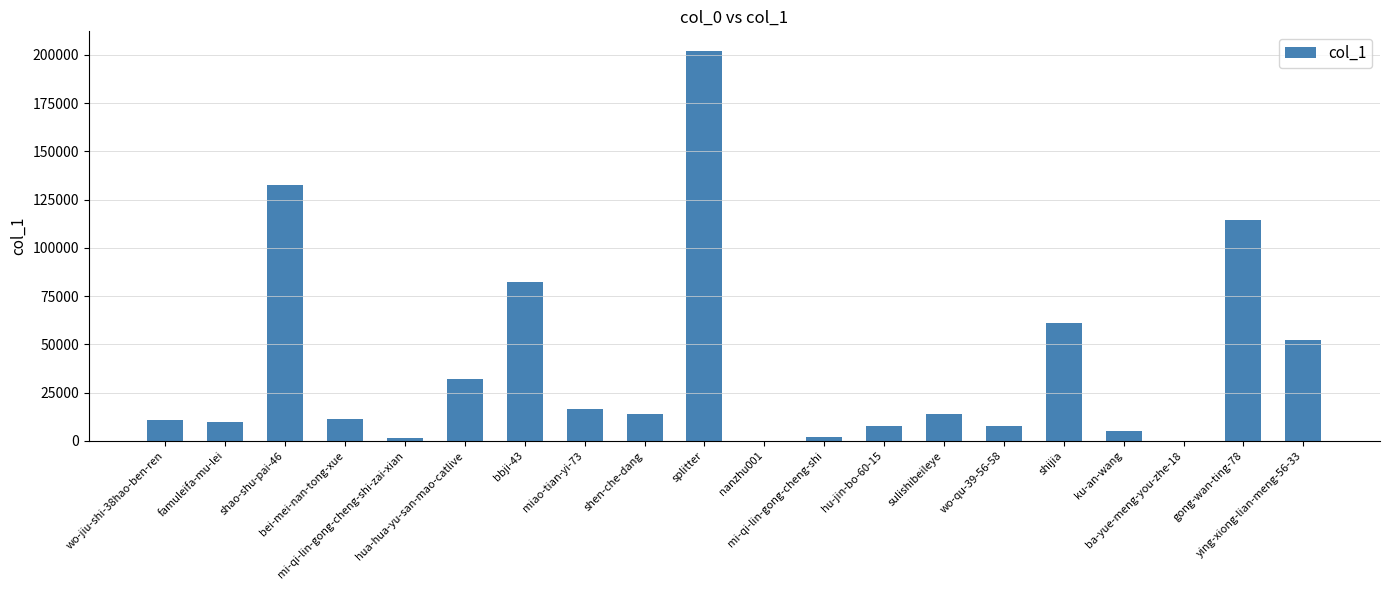

What is the sum of all values?

777284